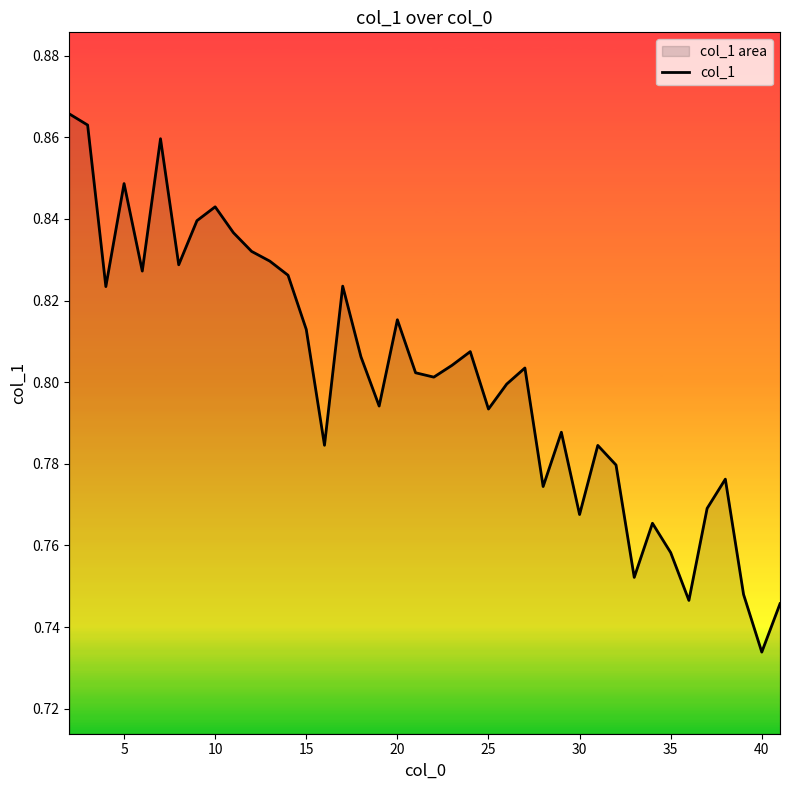

How many lines are shown in the chart?

1